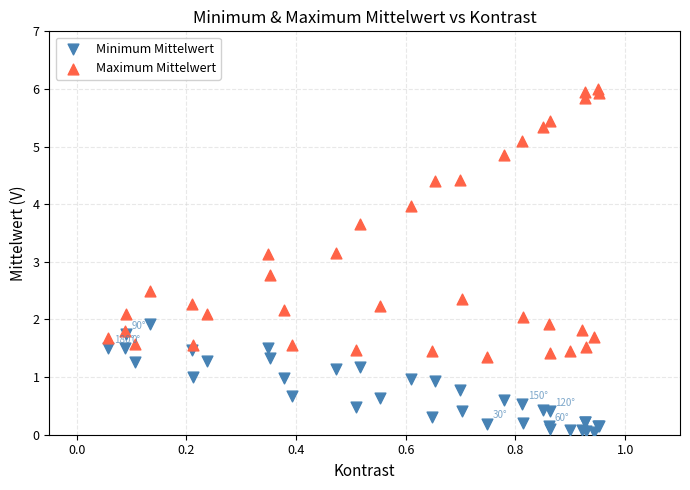

Which series has the widest spread of Y values?

Maximum Mittelwert